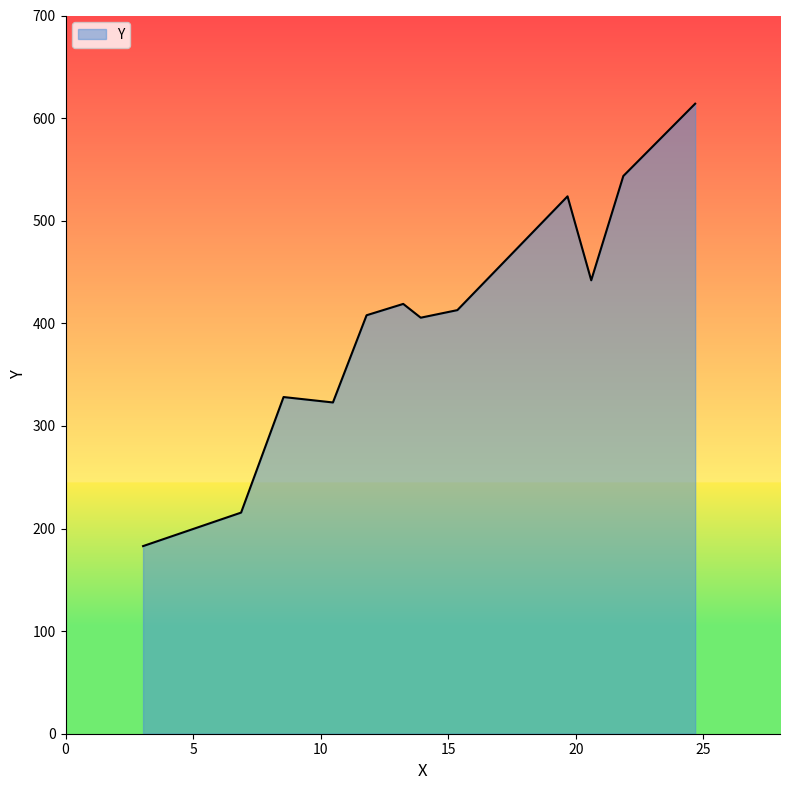

What is the smallest value displayed?

182.9